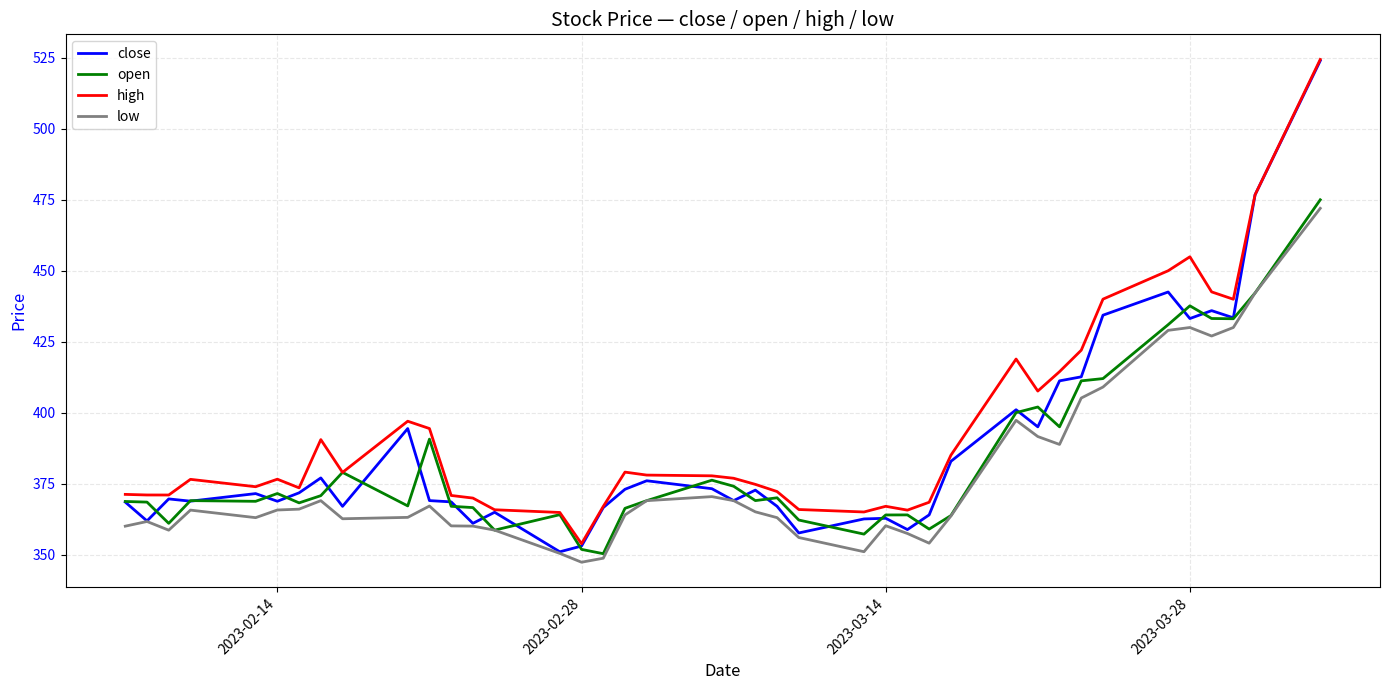

What is the minimum value for open?

350.3